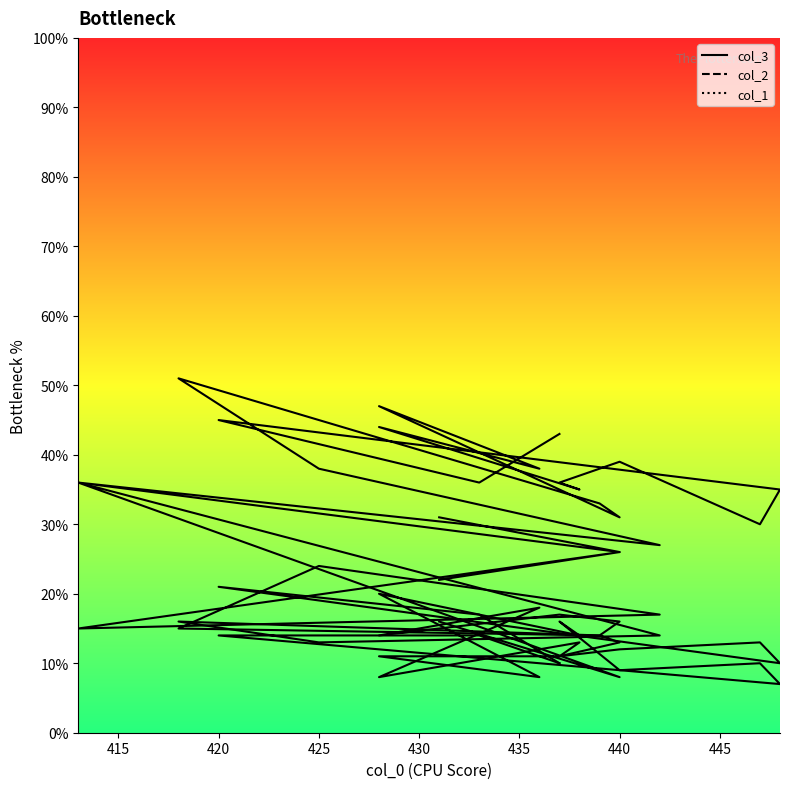

True or false: col_1 line has more than 0 interior local peaks.

True